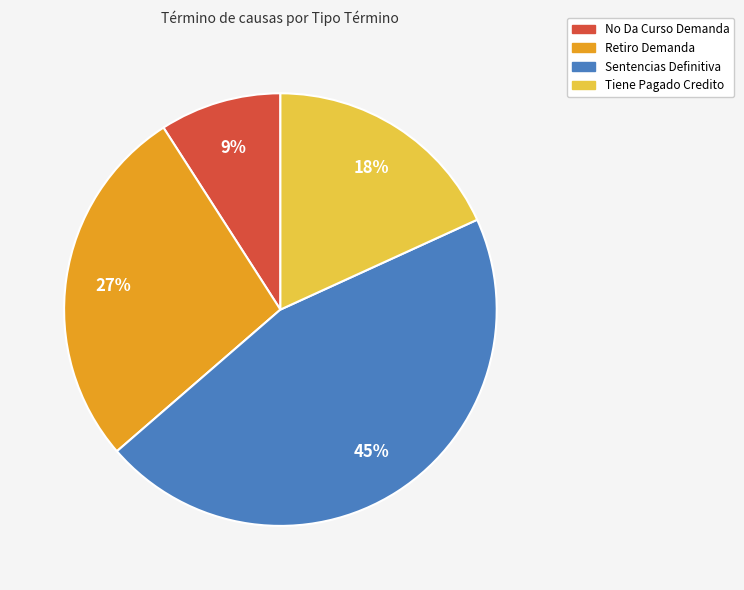

Is there a majority slice in this chart?

No